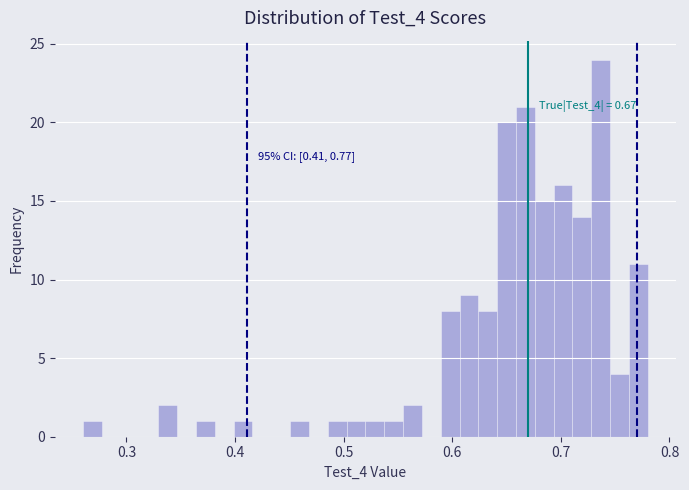

Read against the x-axis, roughly where is the centre of the tallest bar?

0.74